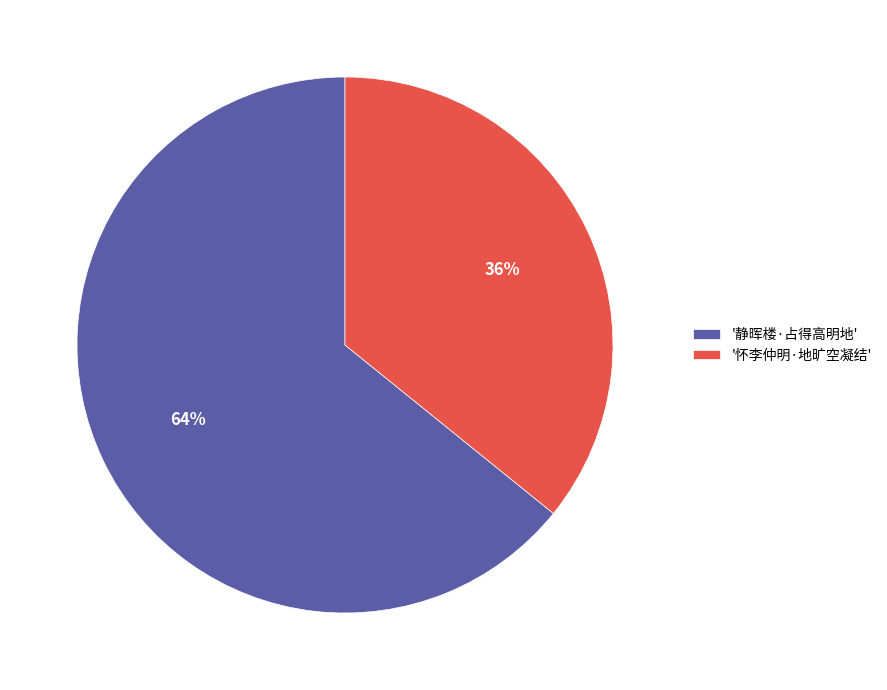

To the nearest percent, what portion does '怀李仲明·地旷空凝结' represent?

36%